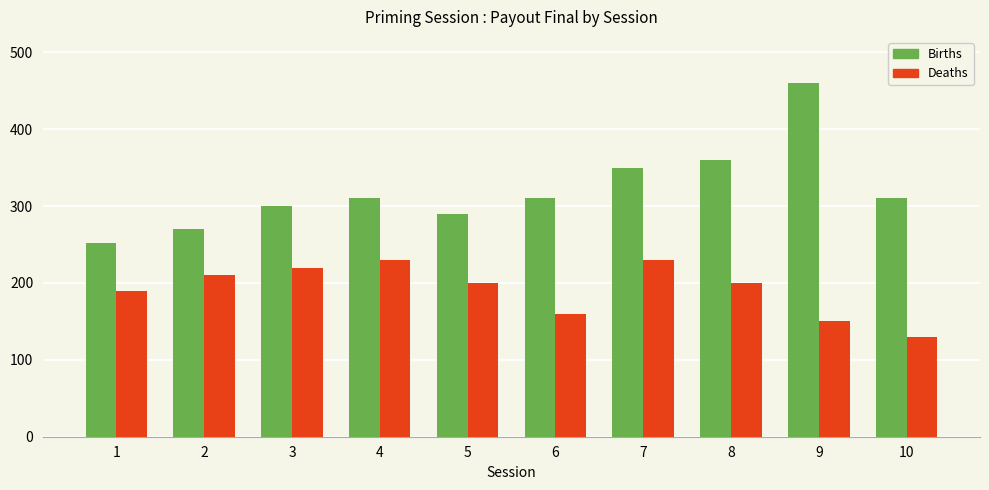

What is the difference between the highest and lowest values at 6?

150